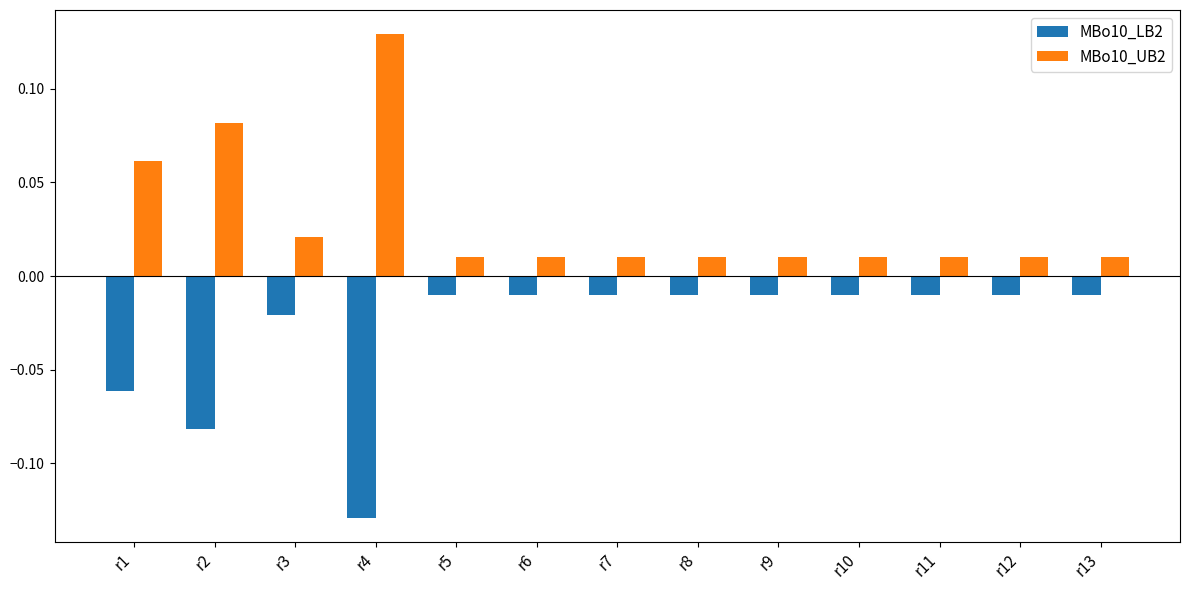

At how many categories does at least one series exceed 0?

13